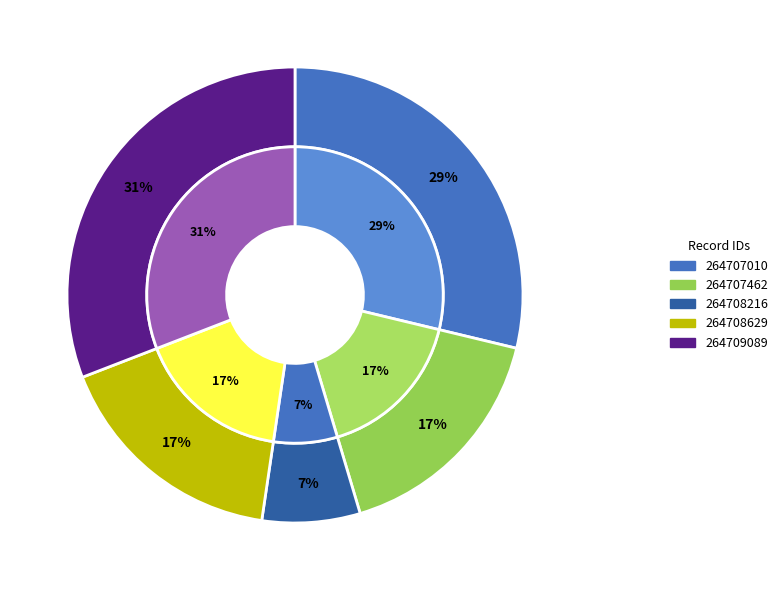

The 264707010 slice represents 24% of the pie. True or false?

False